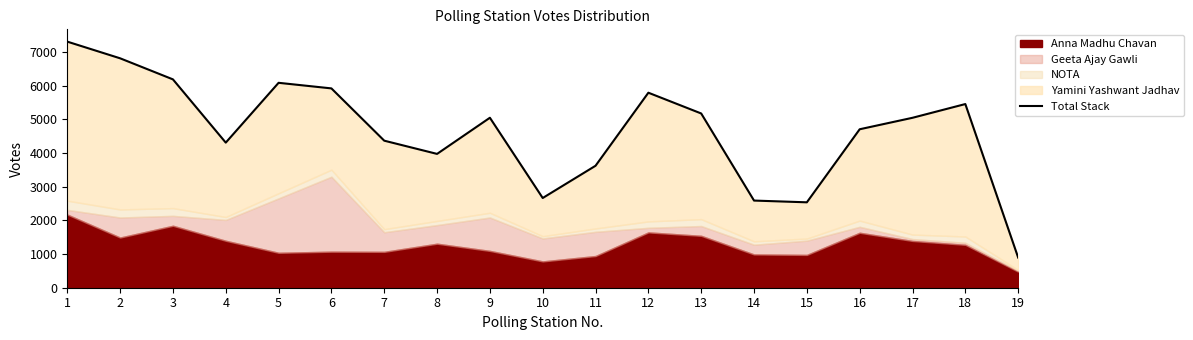

At which category does the data reach its first local peak?

5